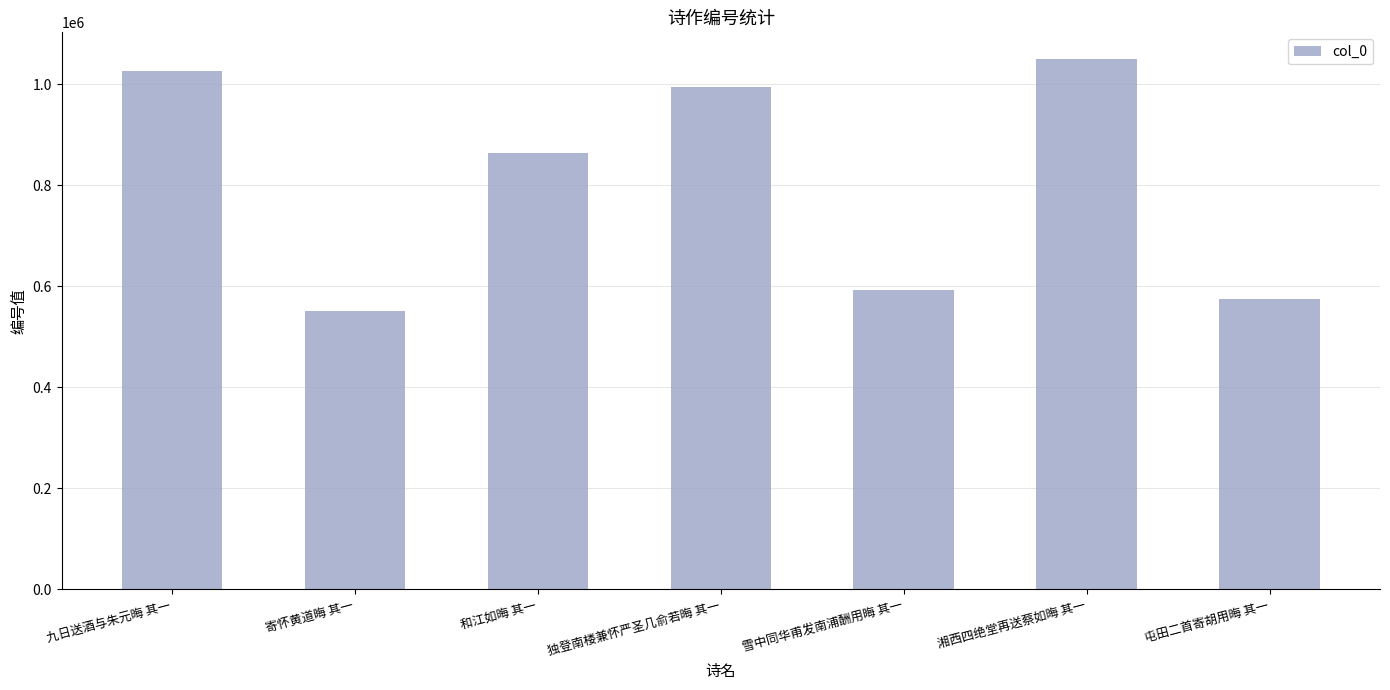

Between 独登南楼兼怀严圣几俞若晦 其一 and 雪中同华甫发南浦酬用晦 其一, which is larger?

独登南楼兼怀严圣几俞若晦 其一